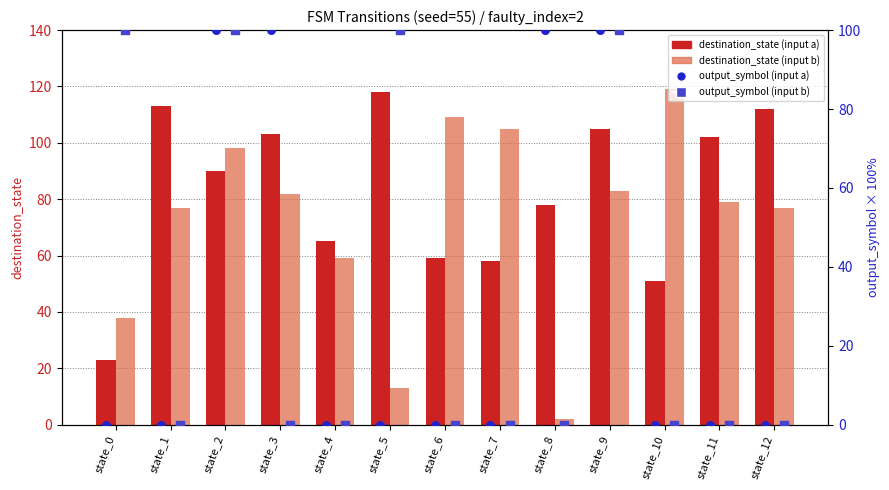

At which category is the sum across all series the highest?

state_2